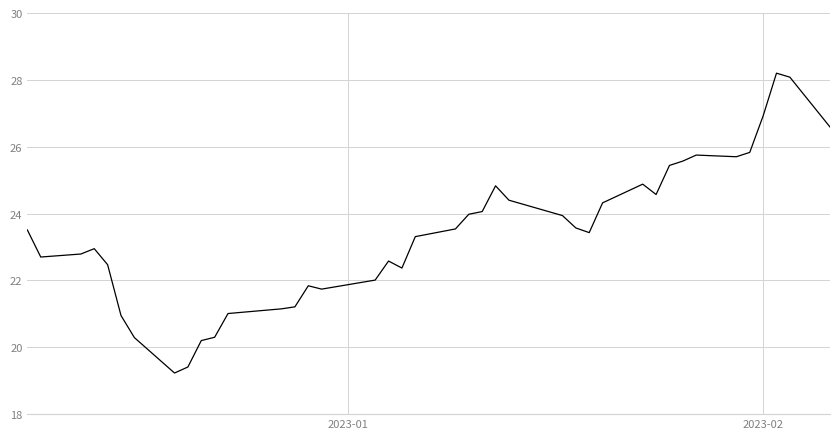

What is the sum of all values?

935.6